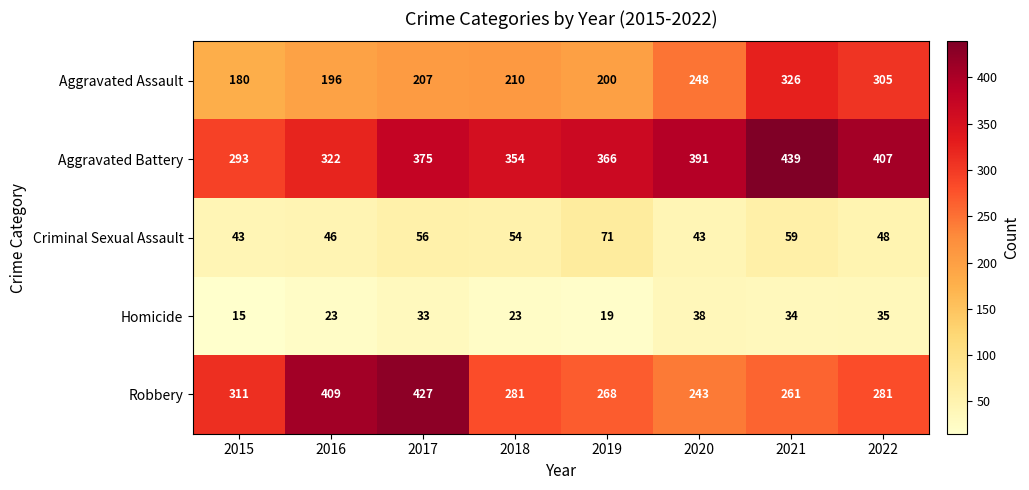

What is the total value across all series at 2018?

922